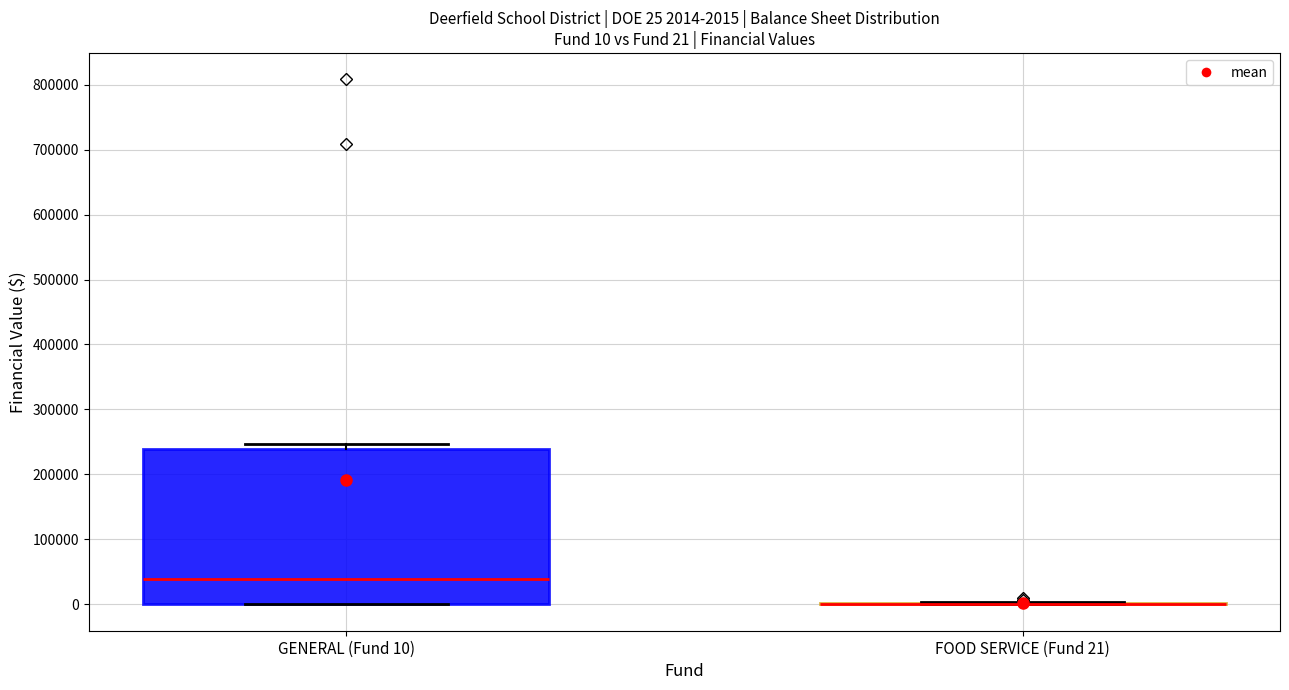

Comparing the boxes themselves (not the whiskers), which one is the tallest?

GENERAL (Fund 10)